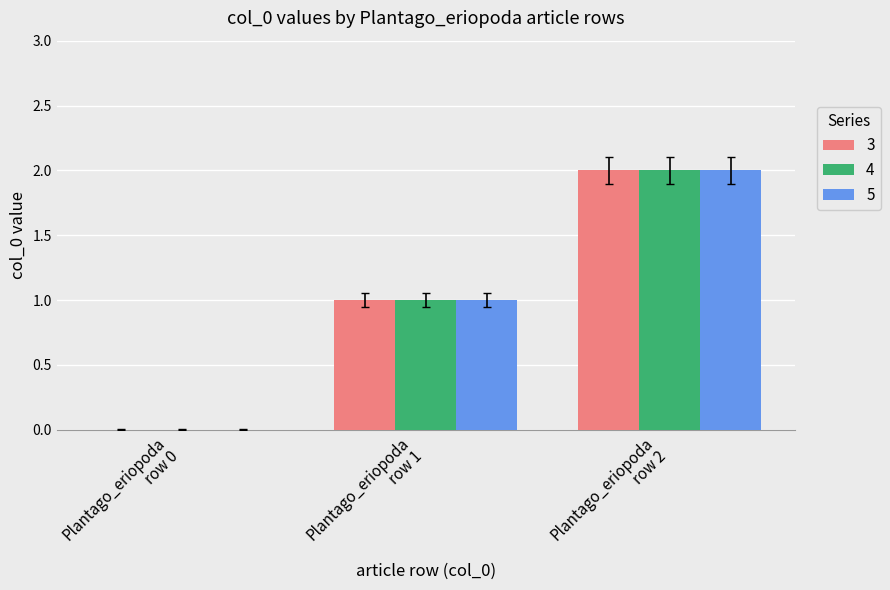

What is the sum of all 5 values?

3